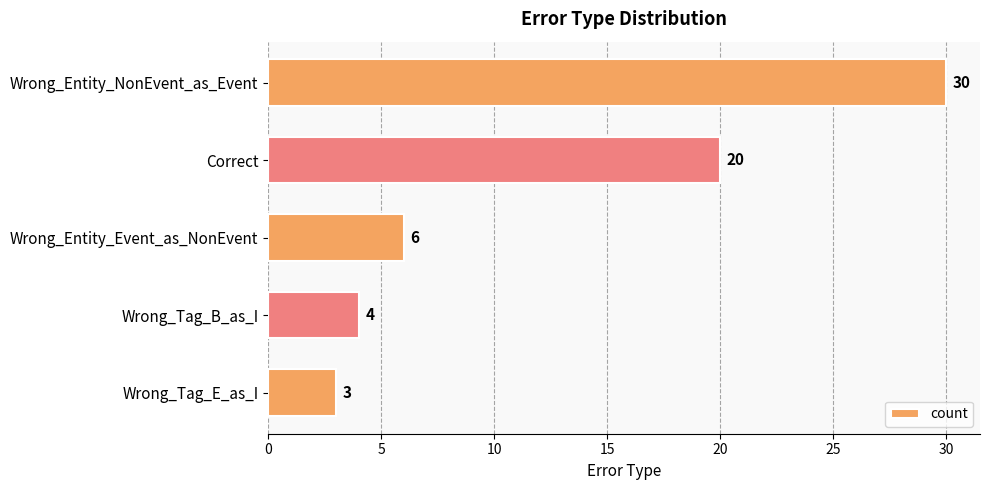

True or false: the data shows 11 at Correct.

False